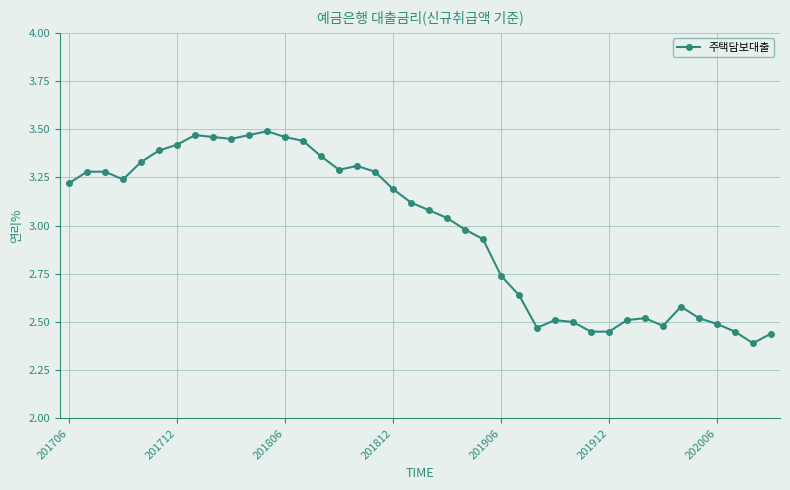

What is the difference between the maximum and minimum values?

1.1